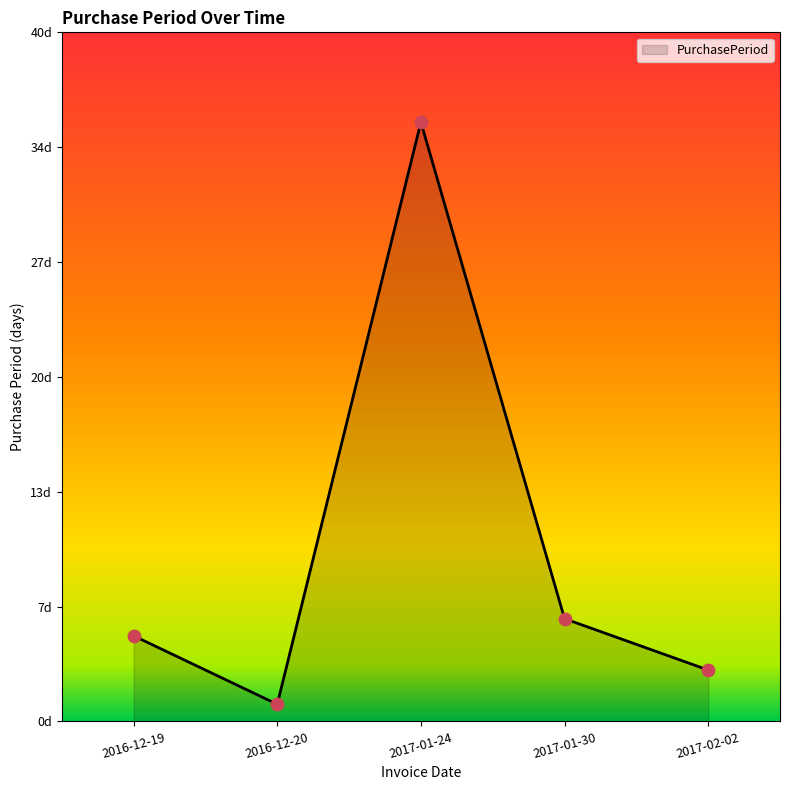

What is the change in value from 2016-12-19 to 2017-01-24?

+30